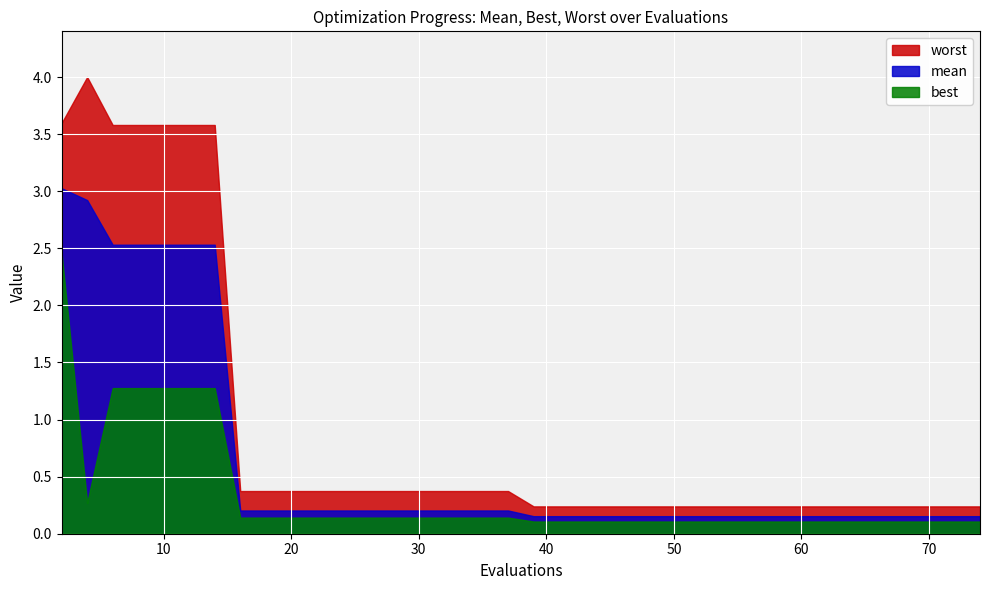

What is the maximum value shown in the chart?

4.0